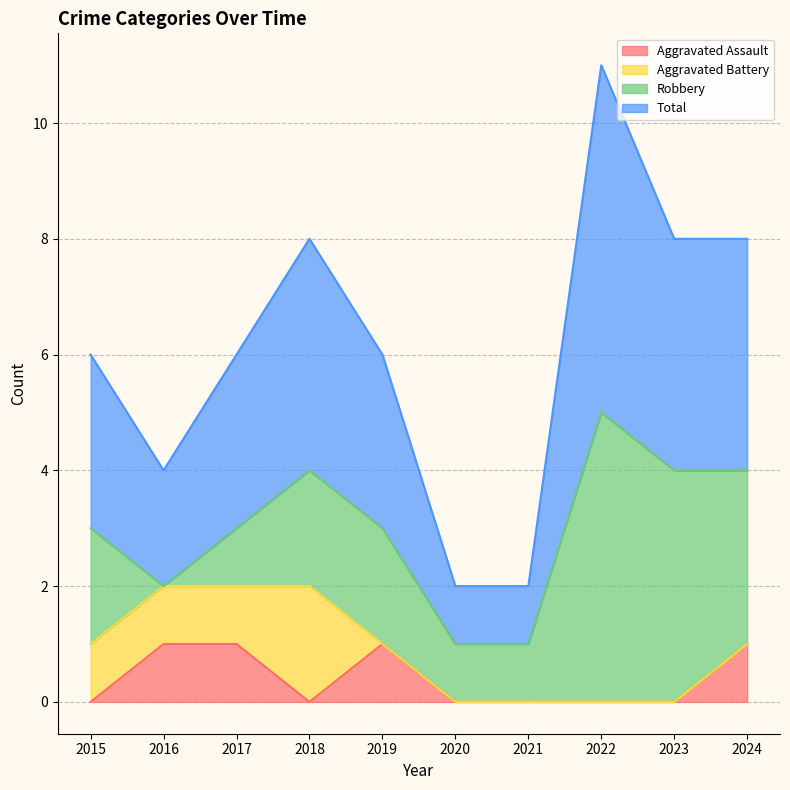

What is the value of the Total point at the 4th from the left?

8